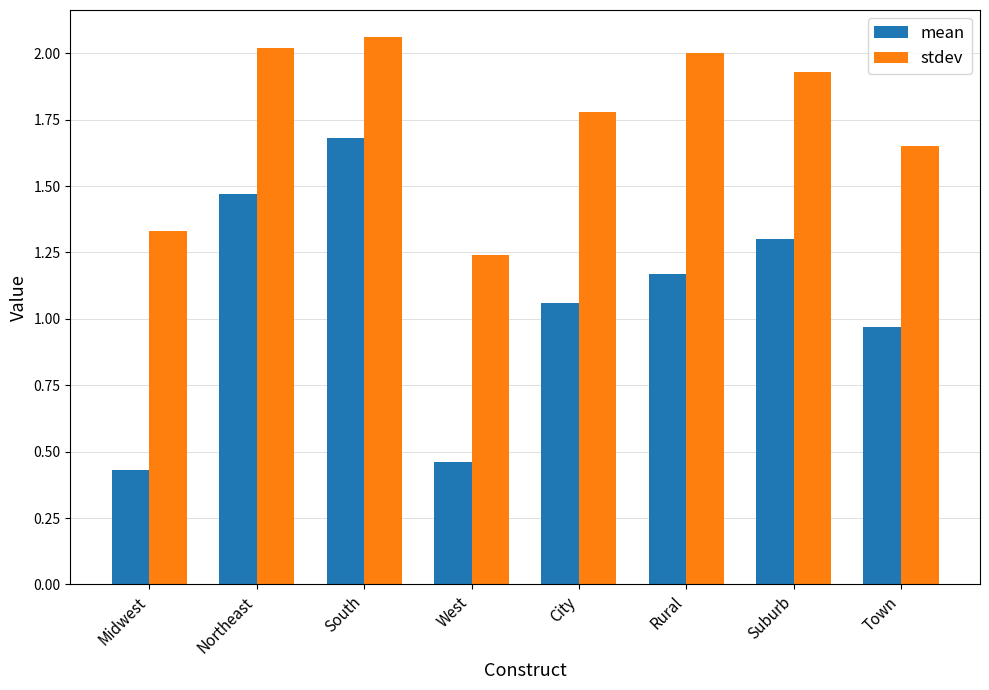

Is the value of mean at Northeast greater than the value of stdev at Rural?

No